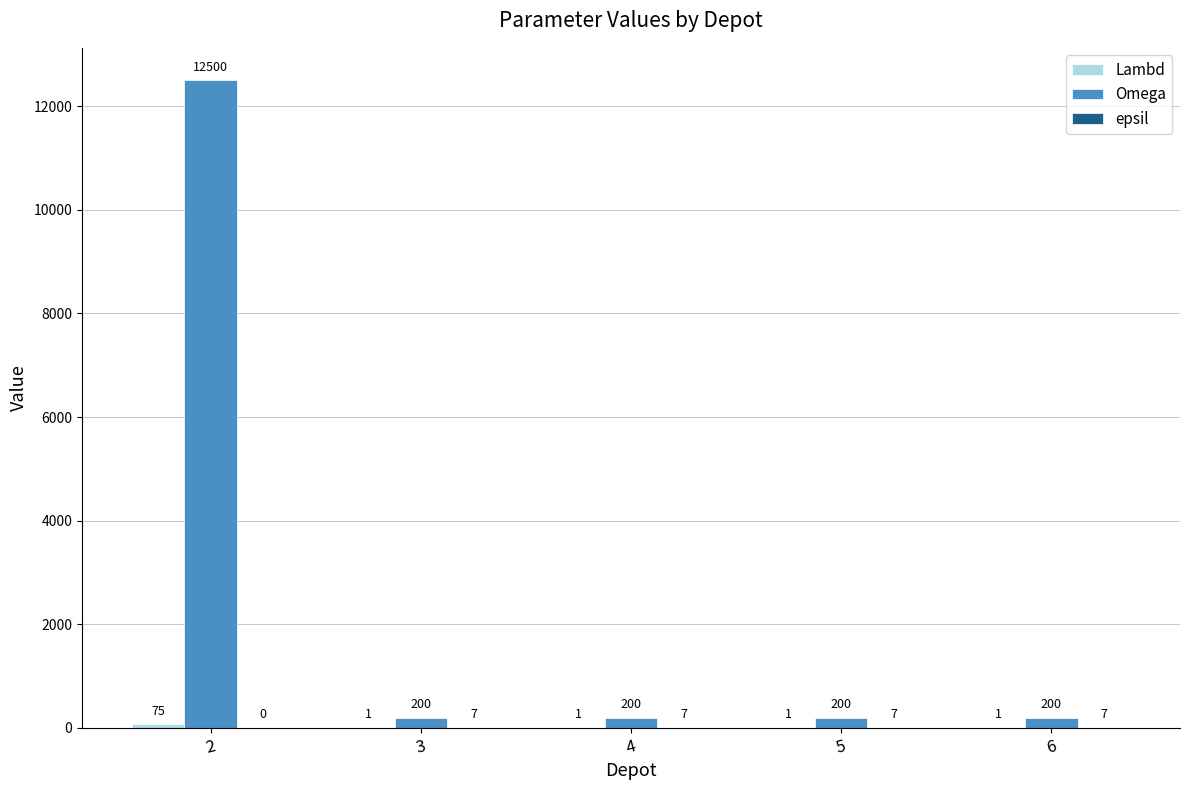

What is the maximum value shown in the chart?

12500